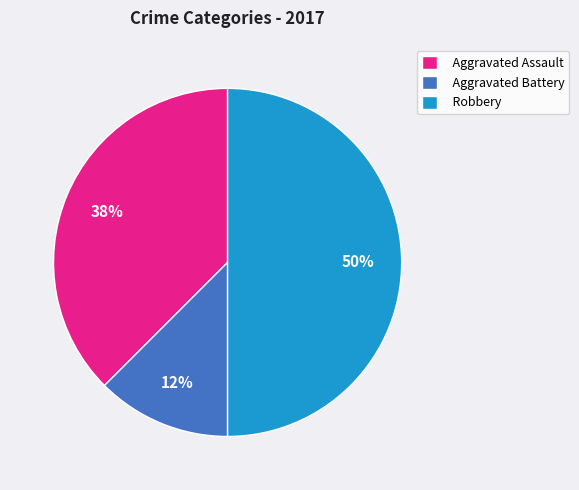

Which slice is the largest?

Robbery